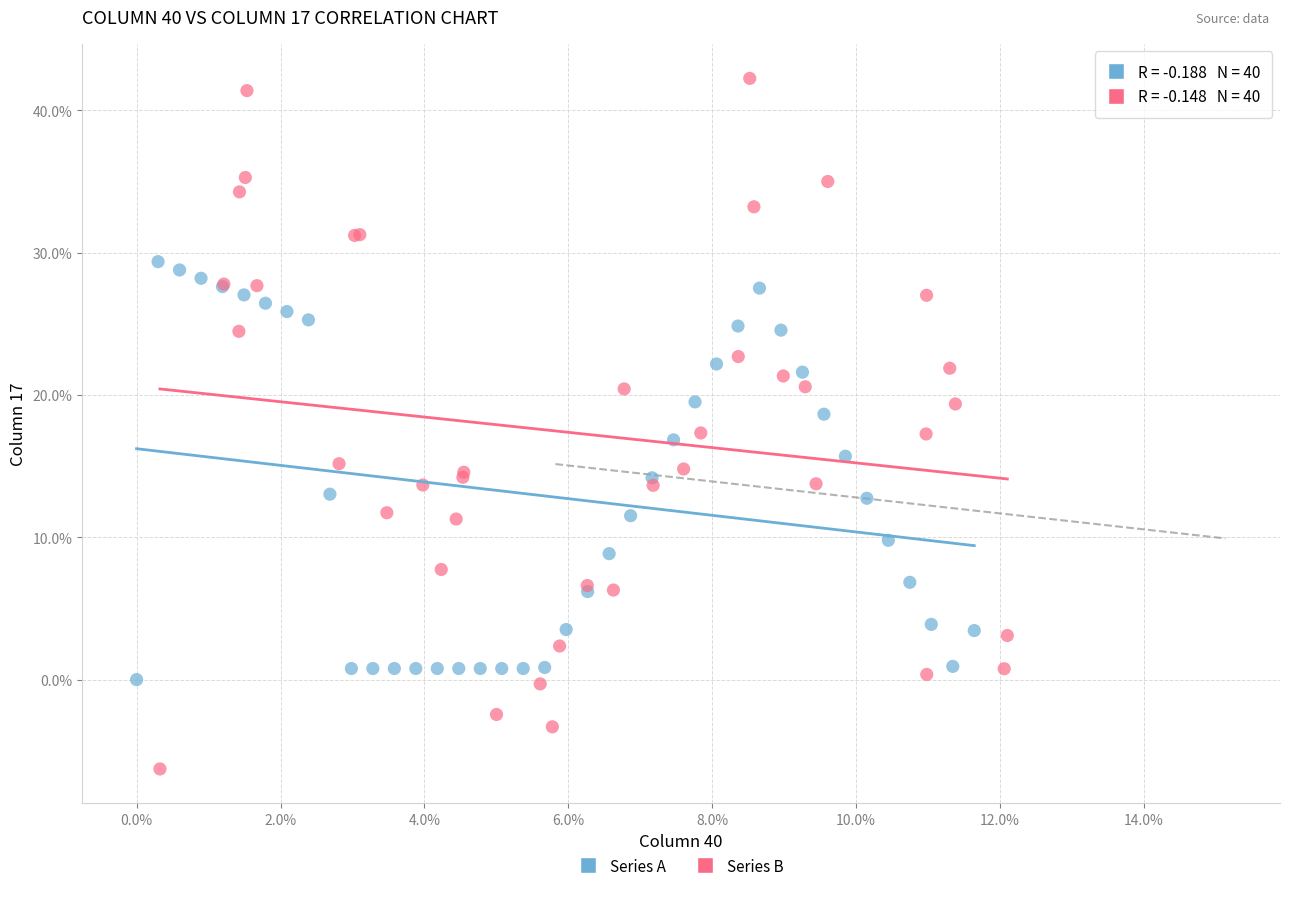

What are all the series names shown in the legend?

Series A, Series B